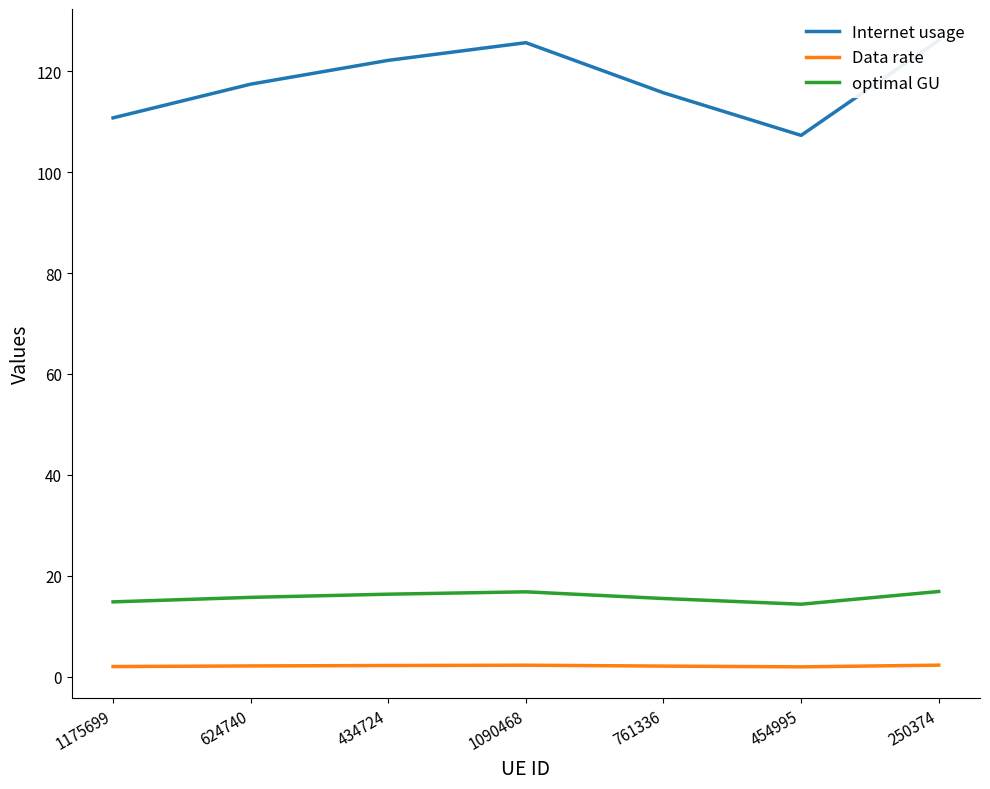

True or false: Internet usage and optimal GU cross at least once.

False